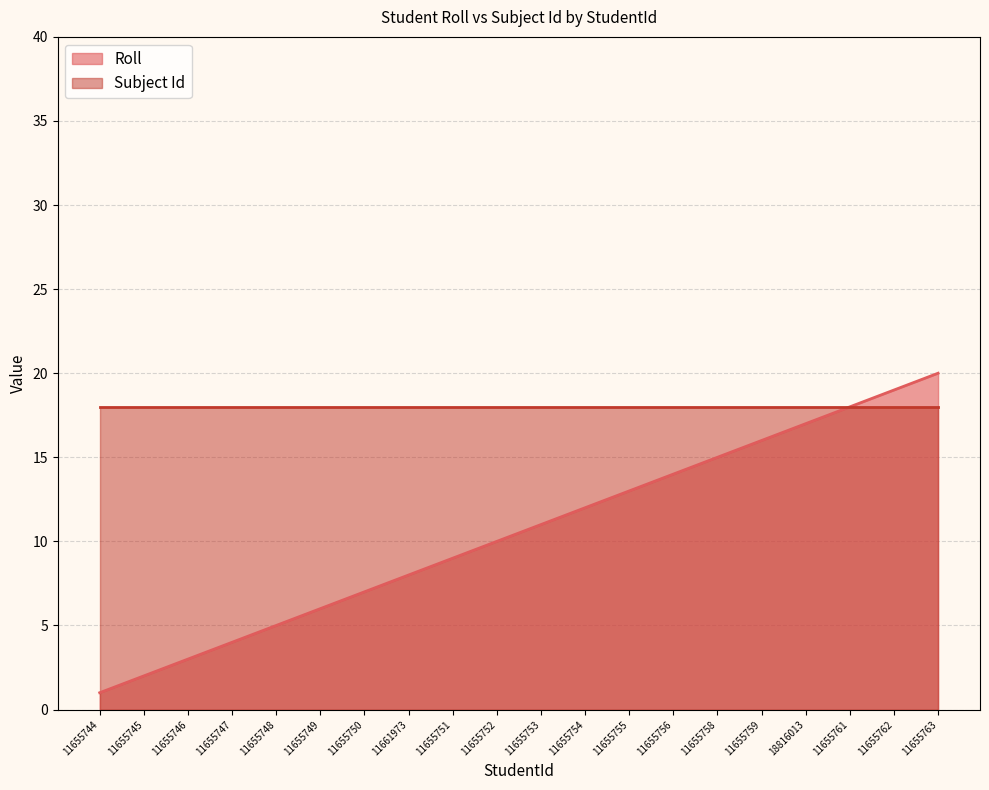

Does the chart have visible grid lines?

Yes